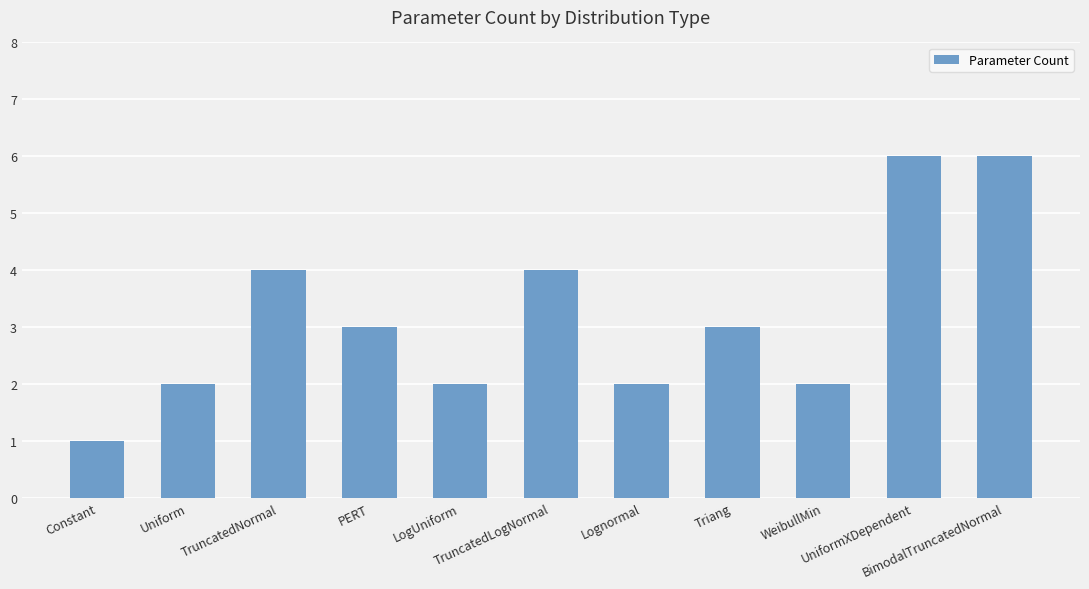

What is the label of the 10th bar from the left?

UniformXDependent